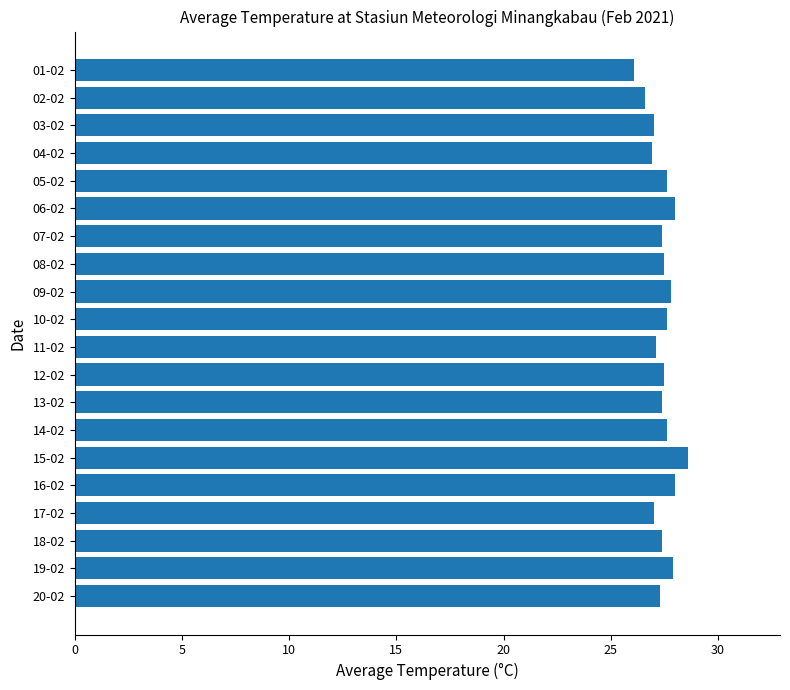

The chart shows a value of 27.4 at 13-02. True or false?

True